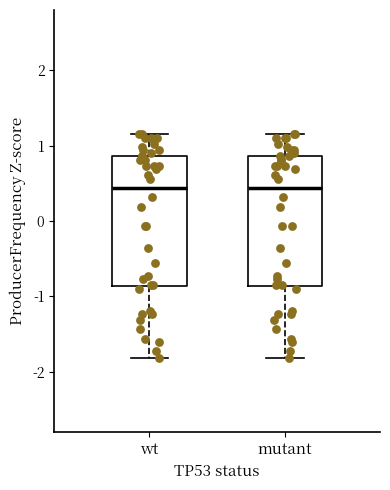

Where is the upper edge of the box for wt on the y-axis? The values are not printed on the chart, so give them approximately, as read against the axis.

0.9